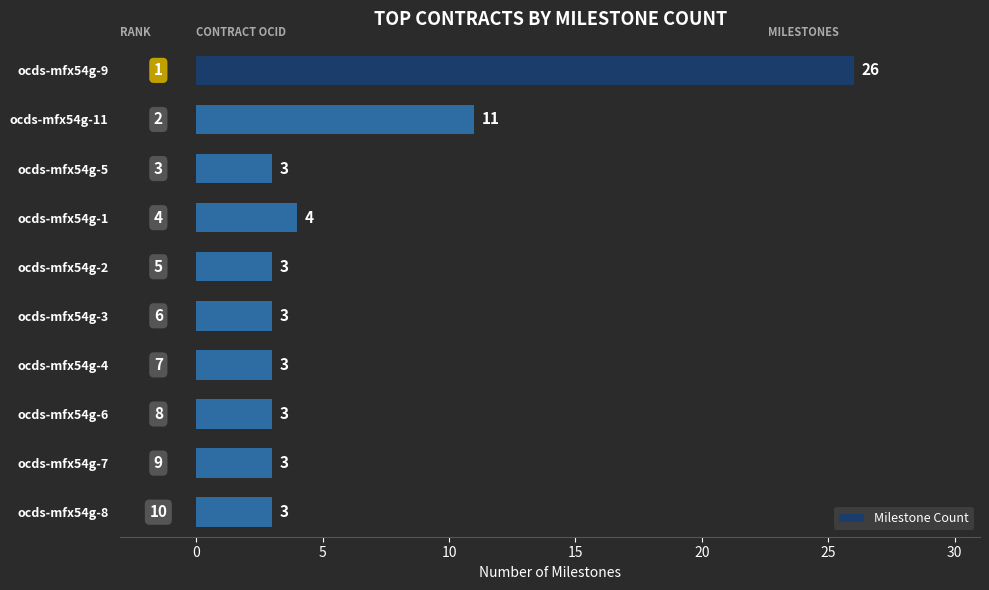

What position from the top is ocds-mfx54g-4?

7